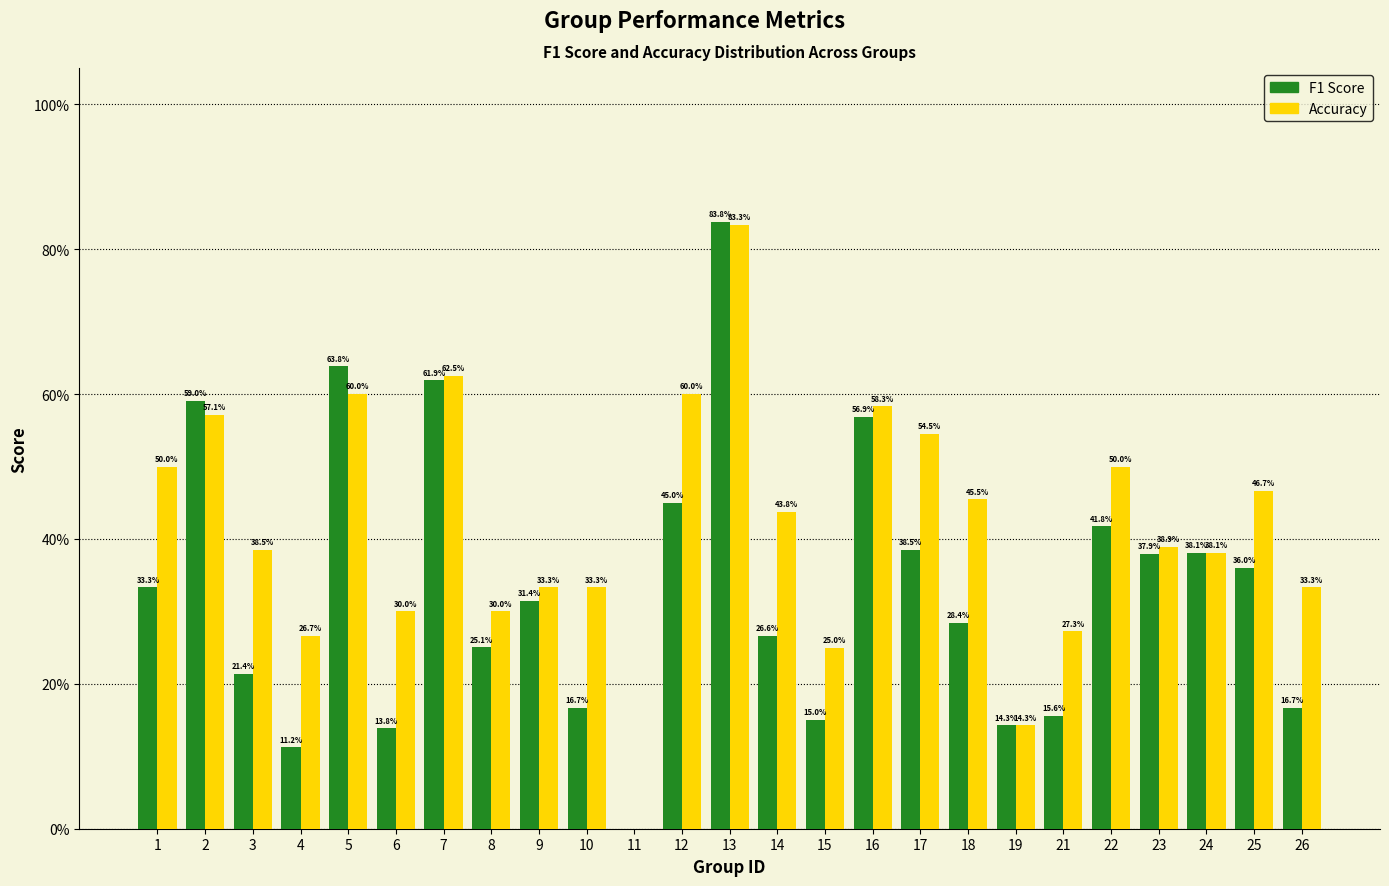

Does the chart contain stacked bars?

No